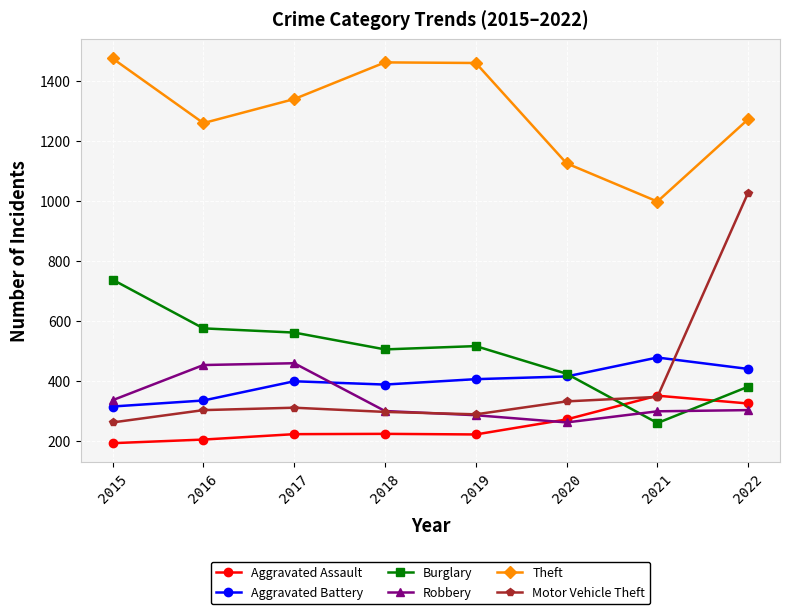

What is the minimum value for Aggravated Assault?

194